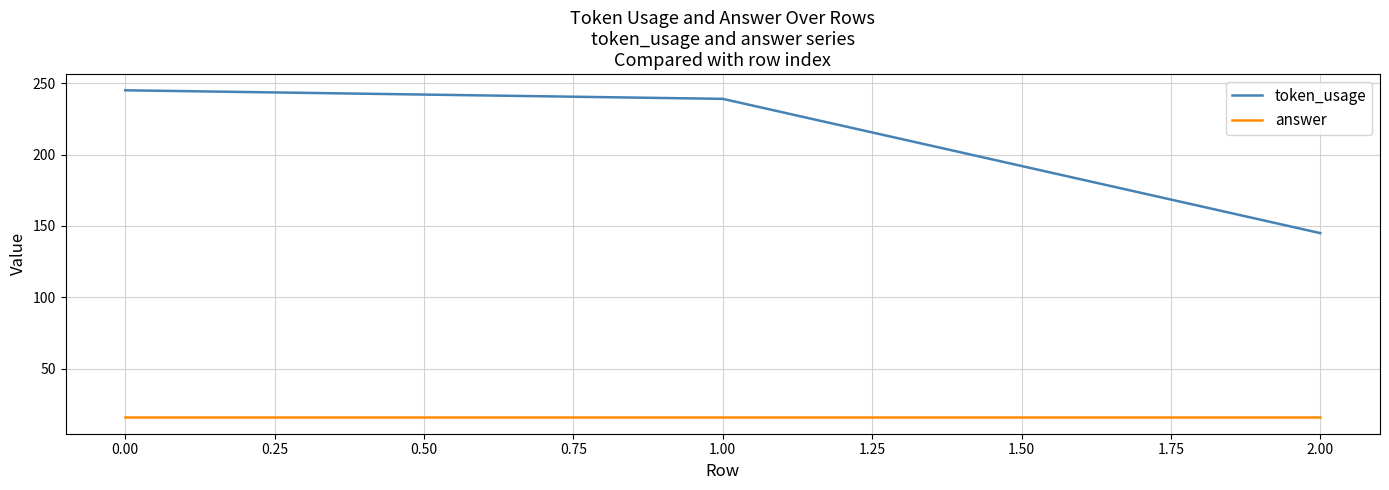

Which series has the widest spread of values?

token_usage